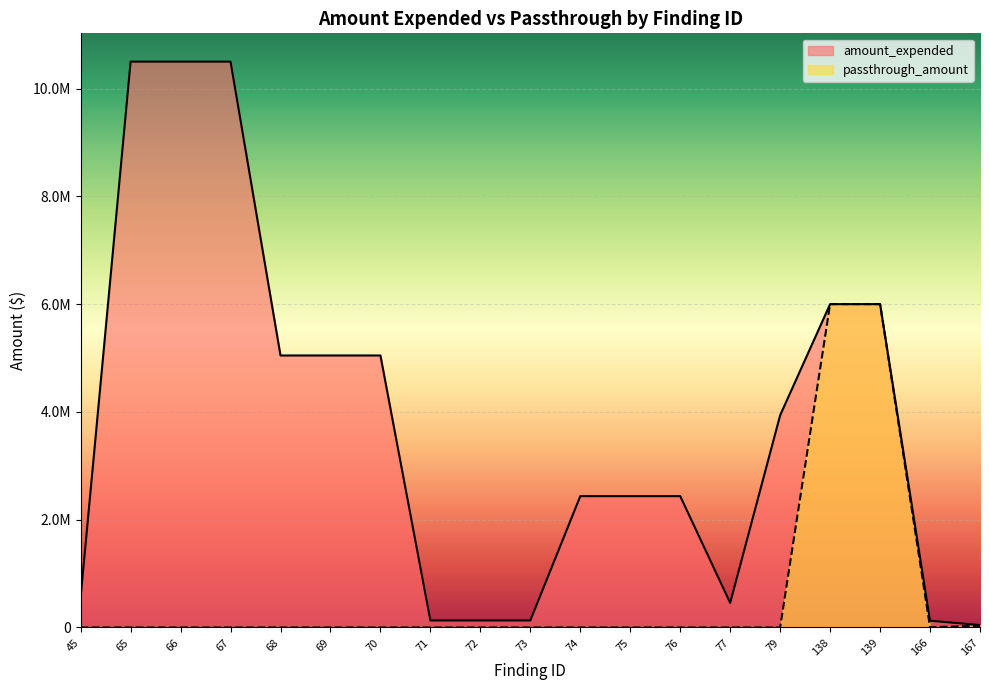

Which category has the highest value in the passthrough_amount series?

138